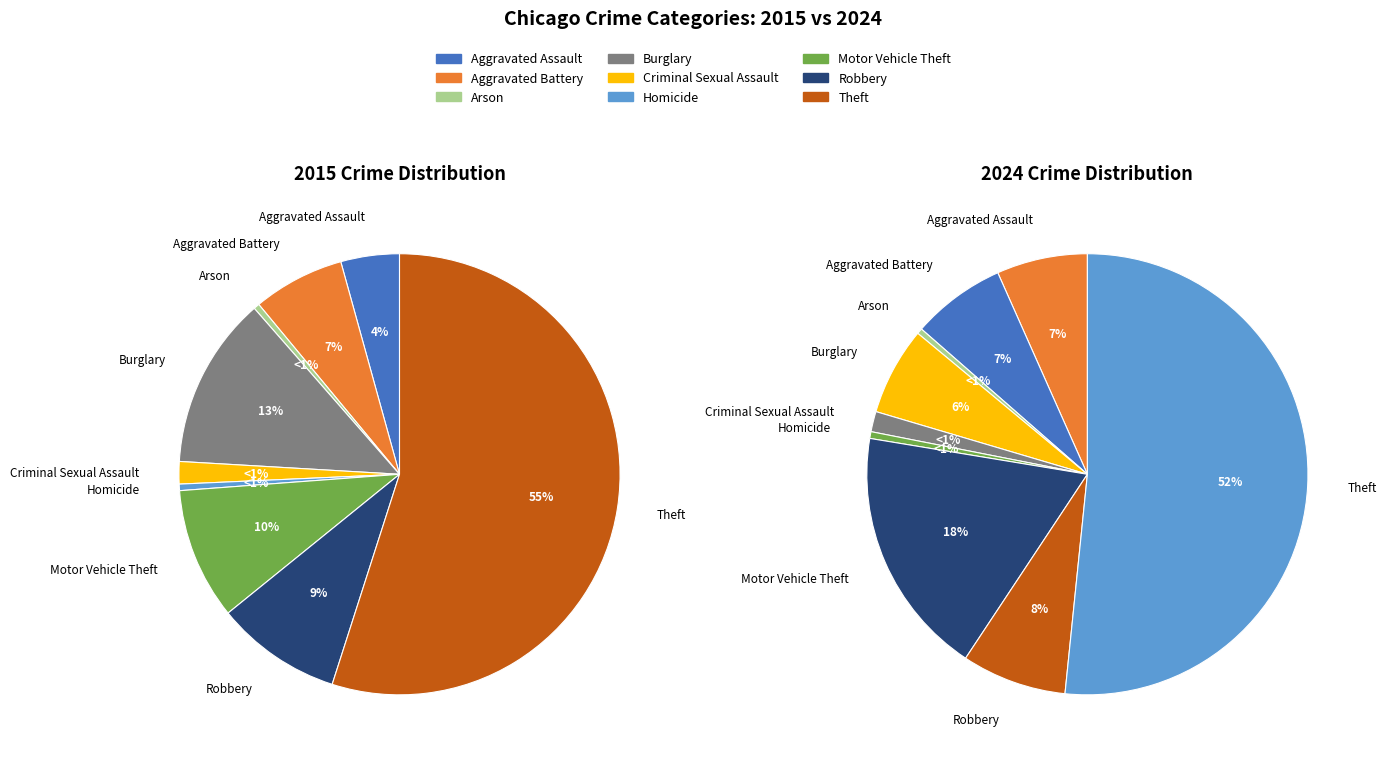

To the nearest percent, what is the difference between the Burglary and Theft slice percentages?

42%